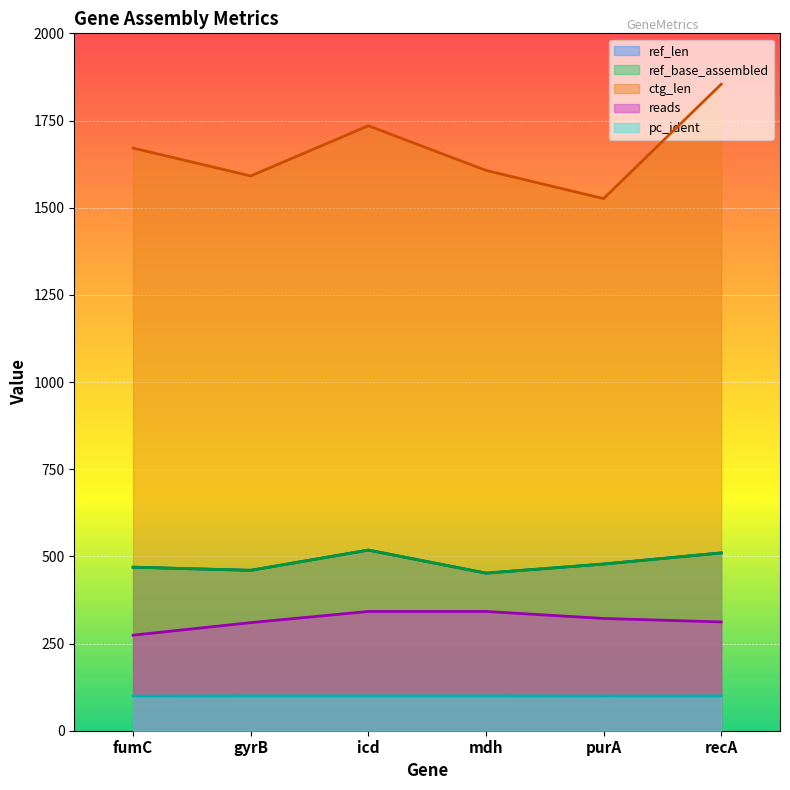

What is the value of the ref_base_assembled point at the 6th from the left?

510.0